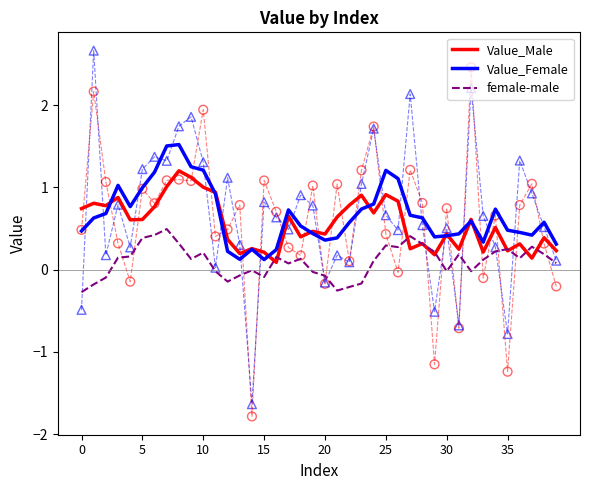

Which series reaches the maximum Y coordinate?

Value_Female